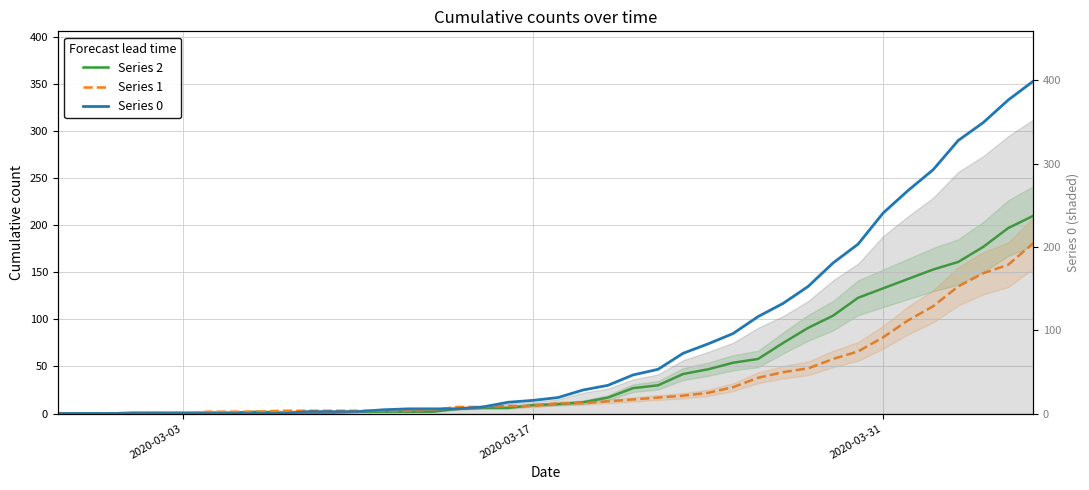

How many data points in Series 0 are less than 17?

20